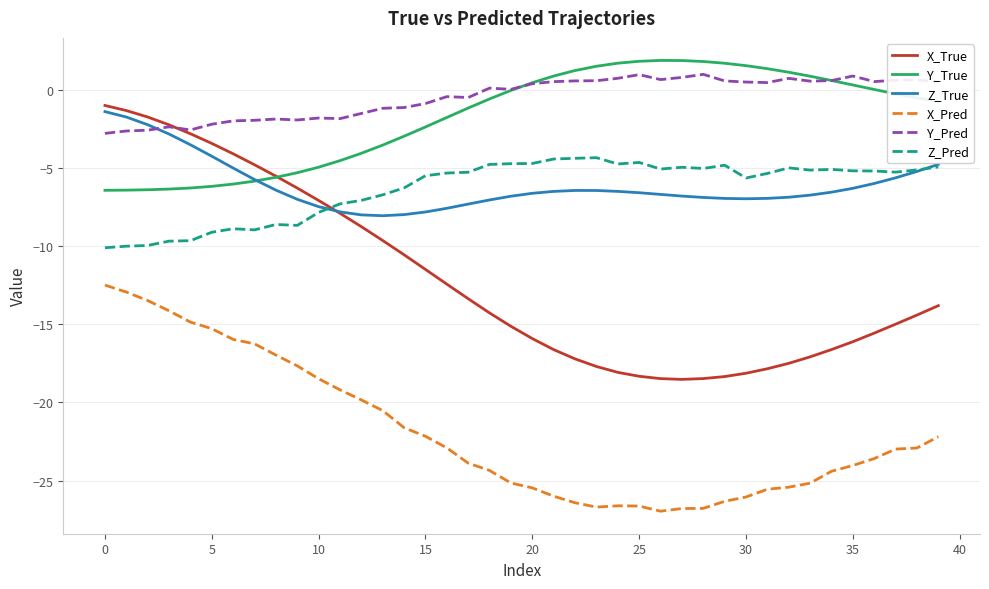

What is the maximum value shown in the chart?

1.9